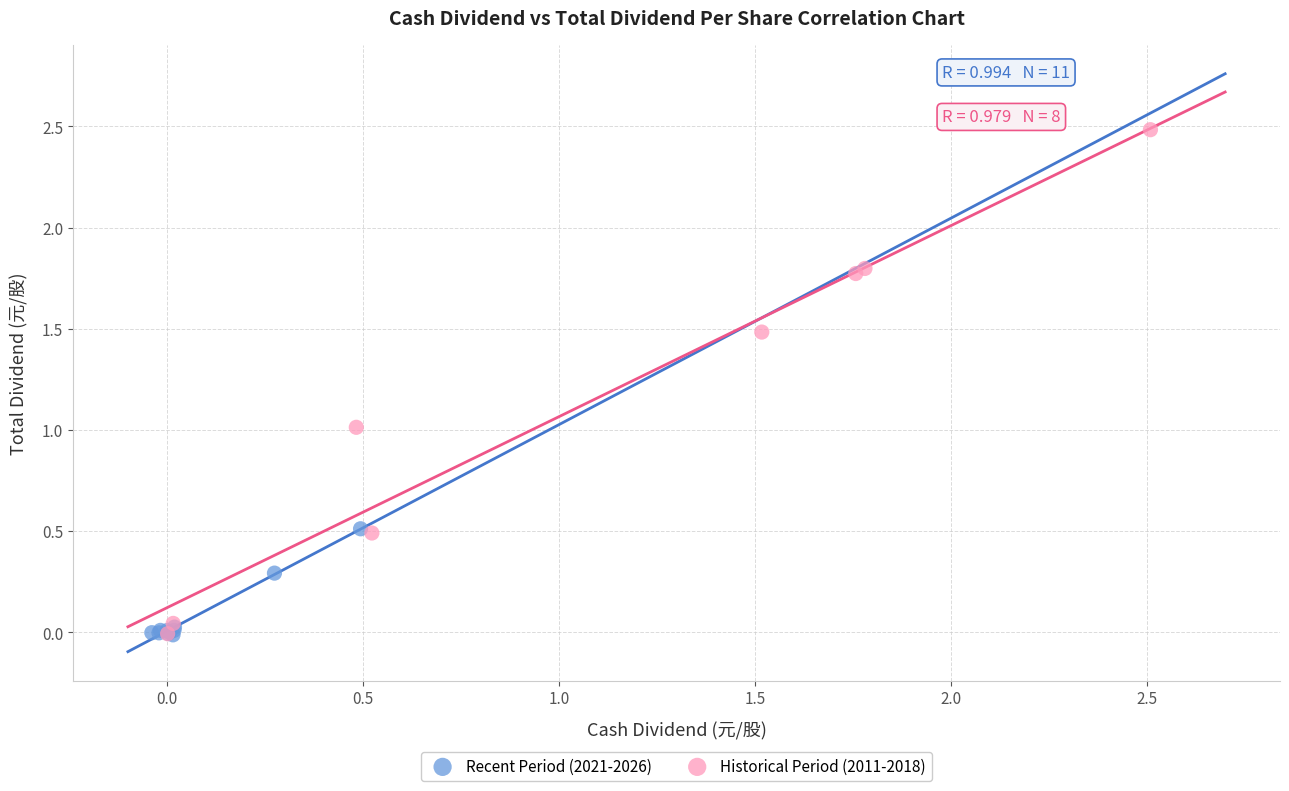

Which series reaches the maximum Y coordinate?

Historical Period (2011-2018)